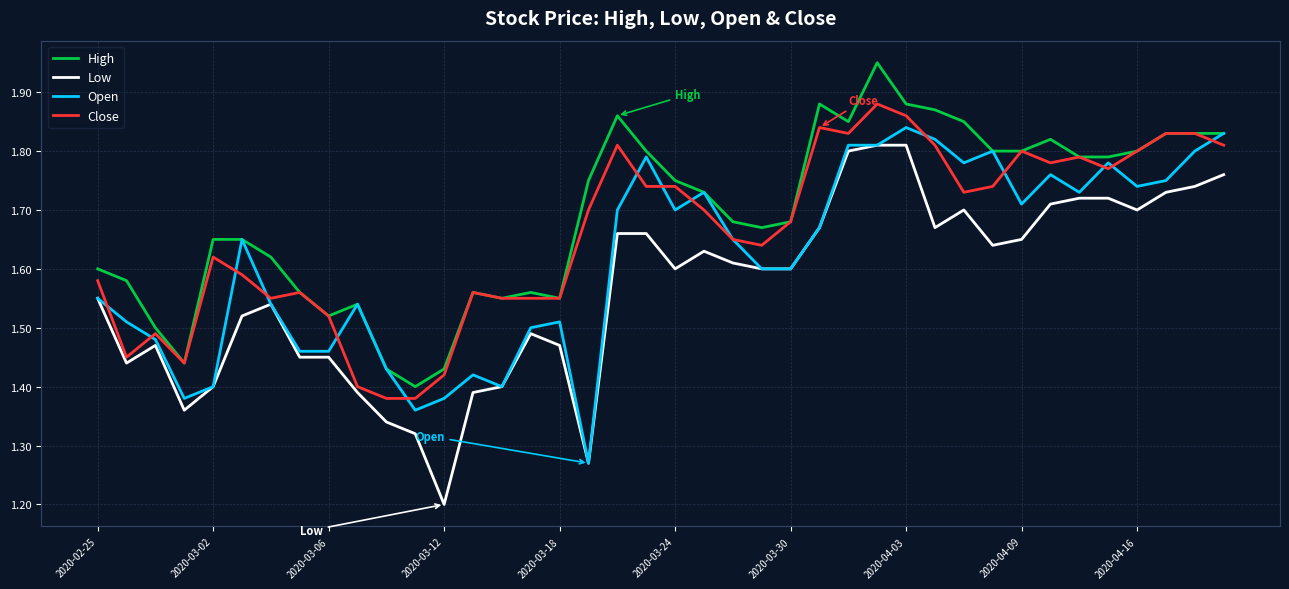

True or false: Low and High intersect in this chart.

False